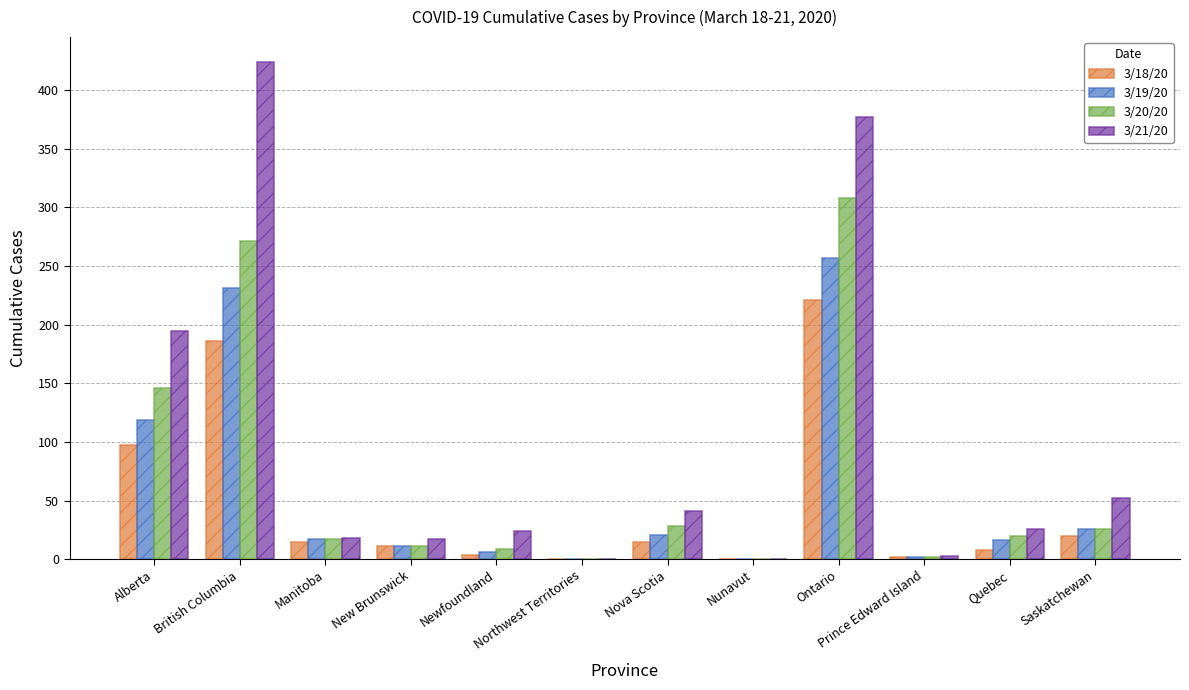

At which label is 3/19/20 closest to 128?

Alberta